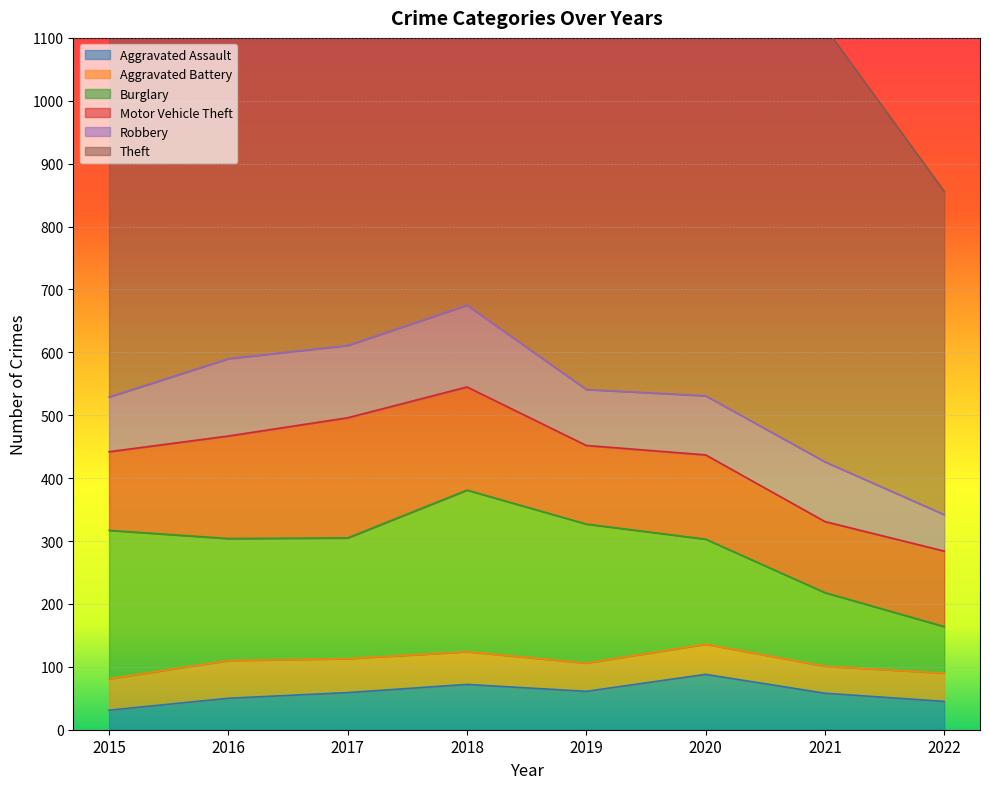

Where does the Aggravated Battery series first go above 50?

2016